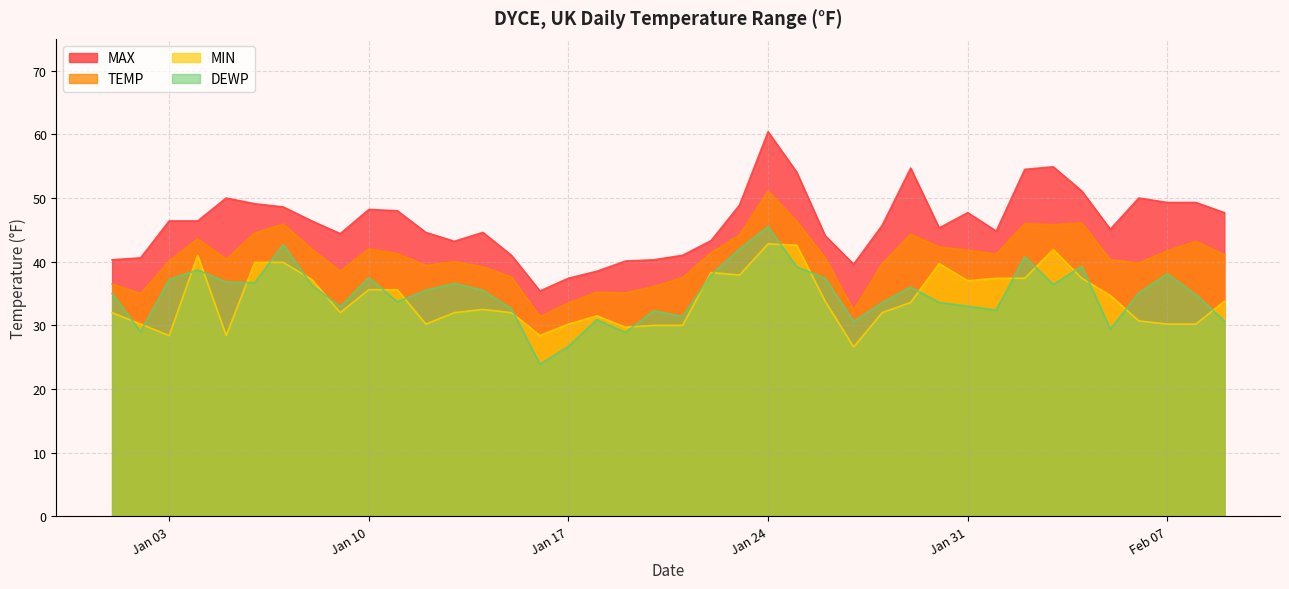

What is the difference between the second highest and minimum values in the MAX series?

19.5